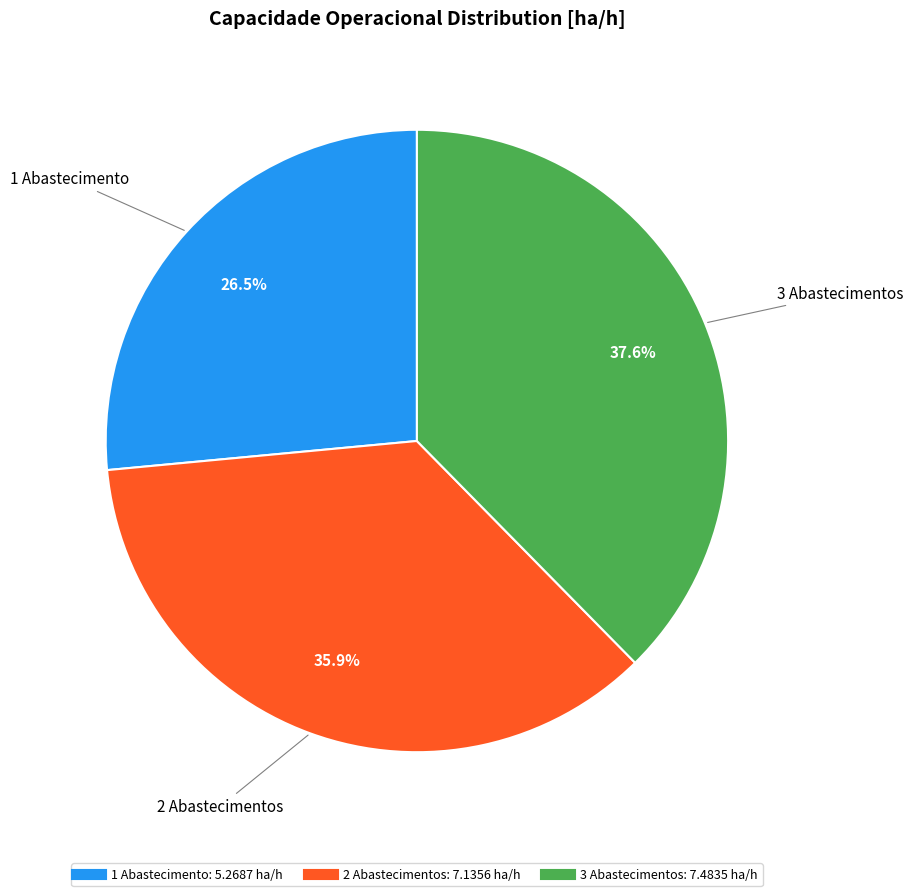

Does any single category account for the majority?

No